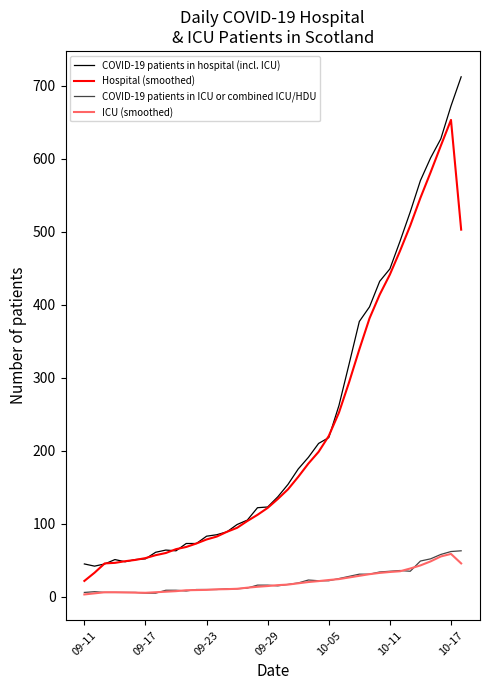

What is the maximum value for ICU (smoothed)?

58.8